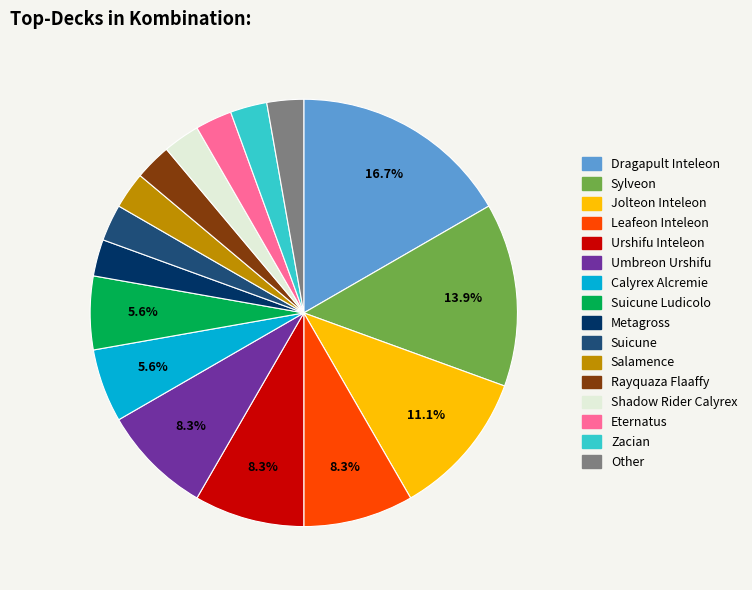

Is there a majority slice in this chart?

No